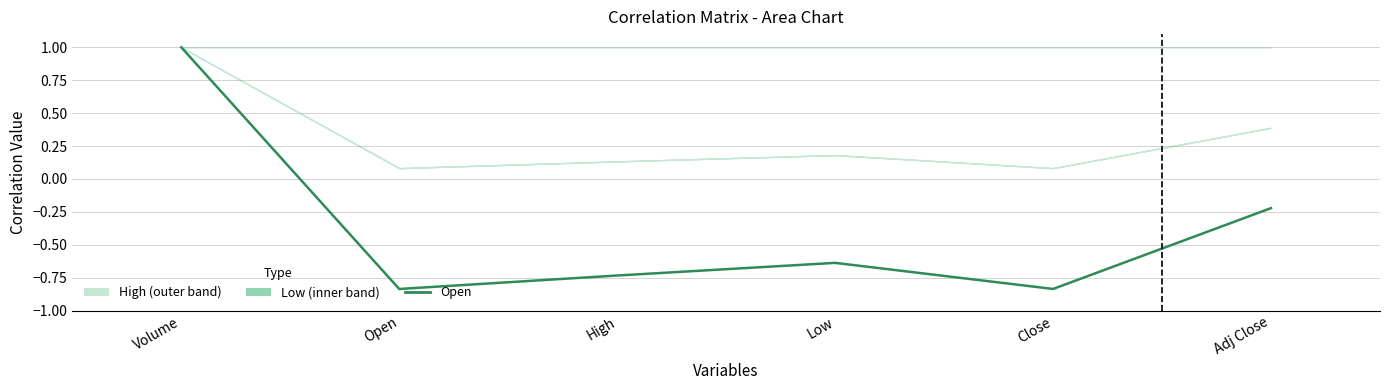

How many values are below 0?

5